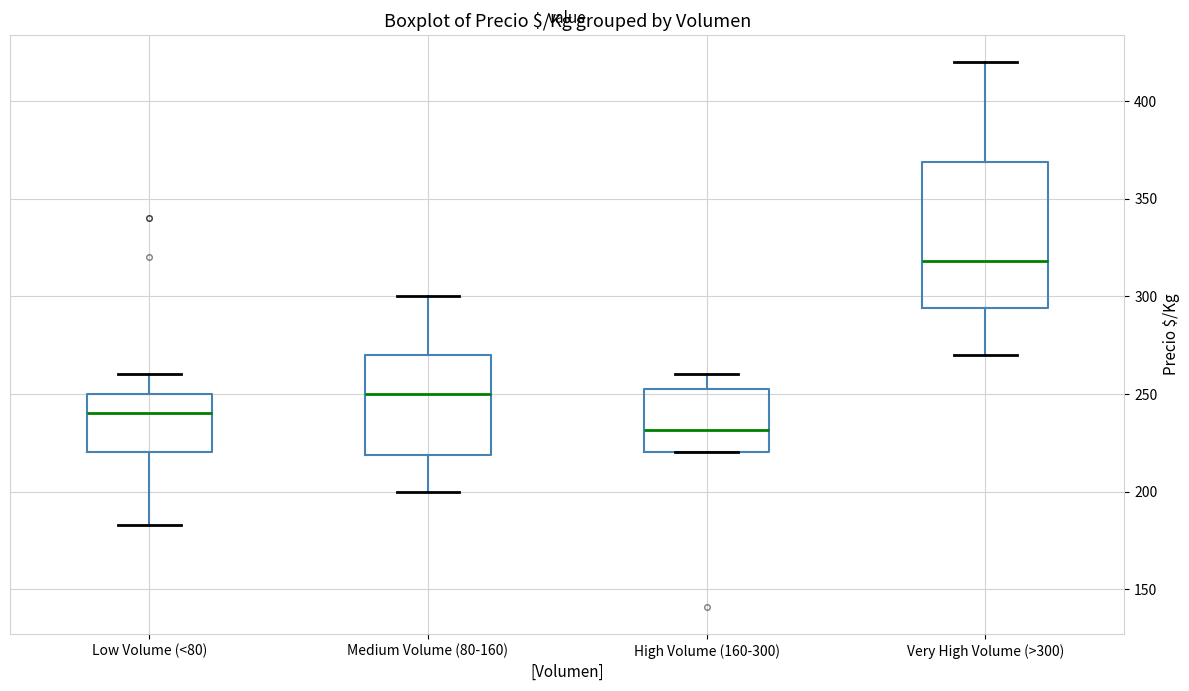

Which box is the tallest, from its lower edge to its upper edge?

Very High Volume (>300)